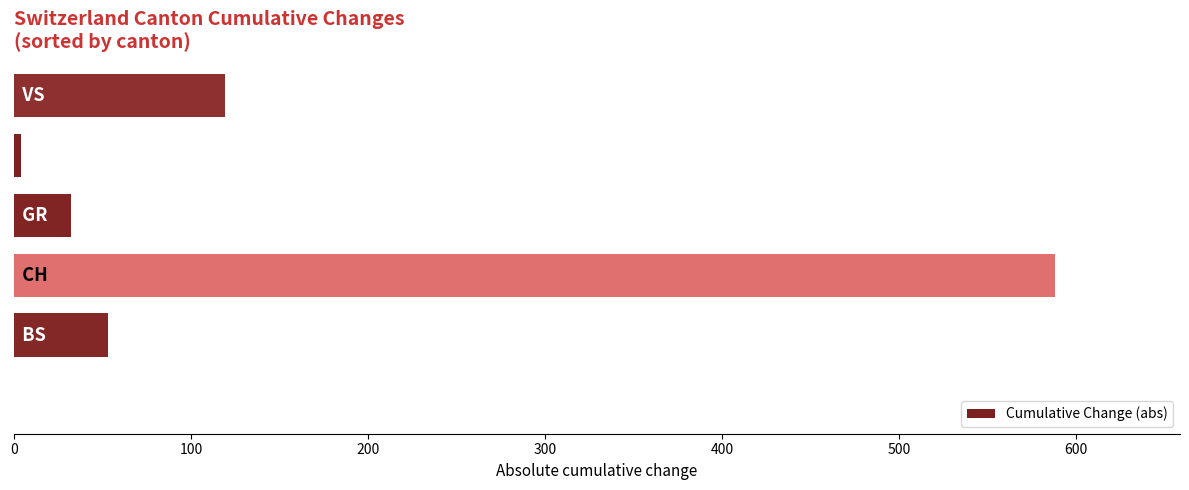

What is the maximum value shown in the chart?

588